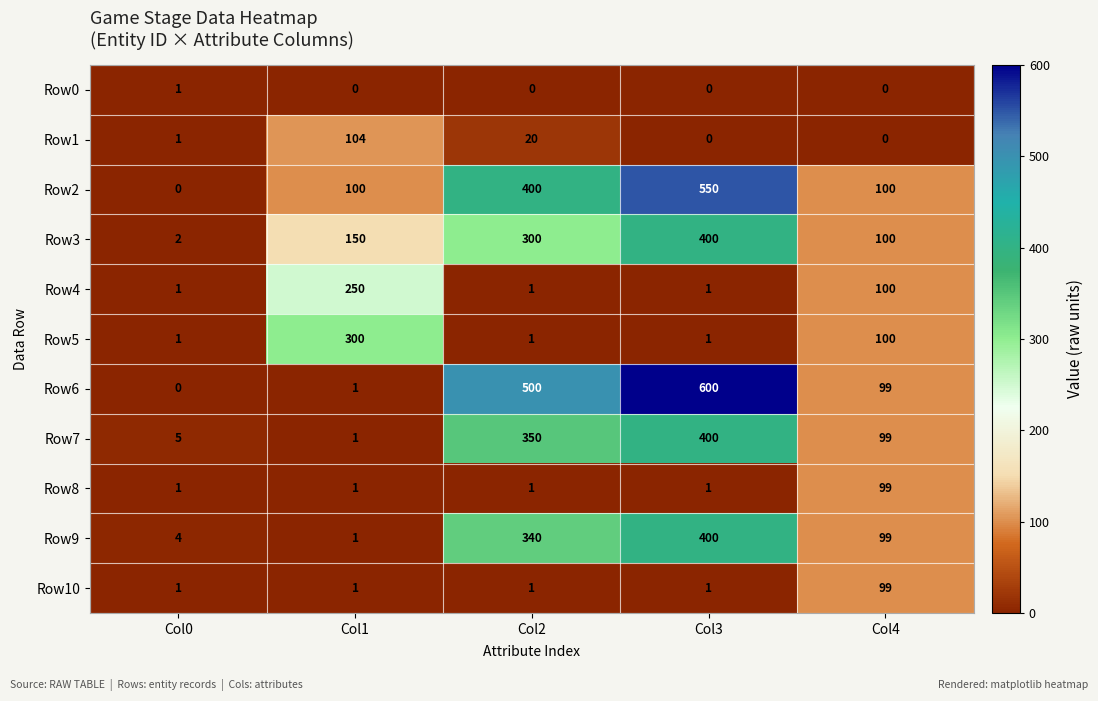

At which category is the sum across all series the highest?

Col3